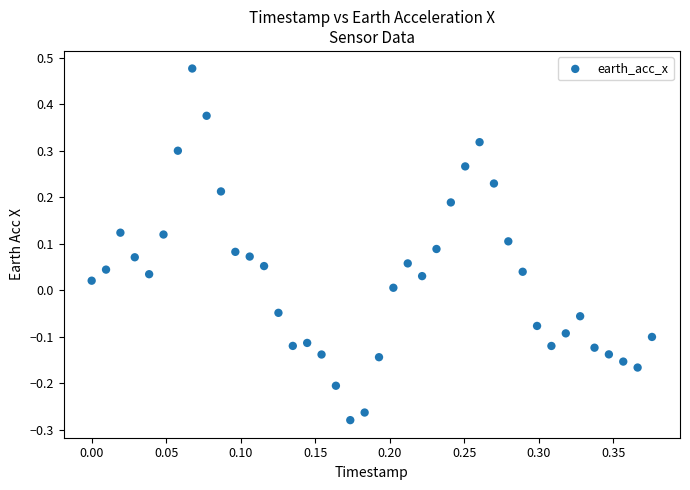

What is the range of Y values (max minus min)?

0.8